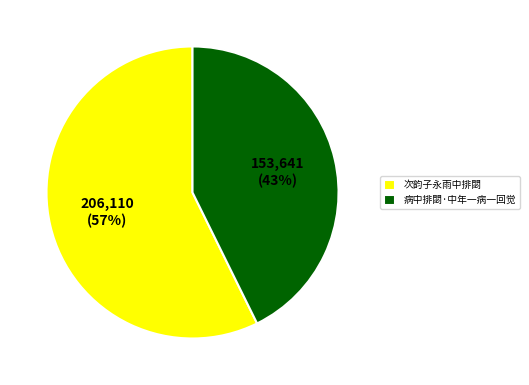

To the nearest percent, what is the average slice percentage?

50%